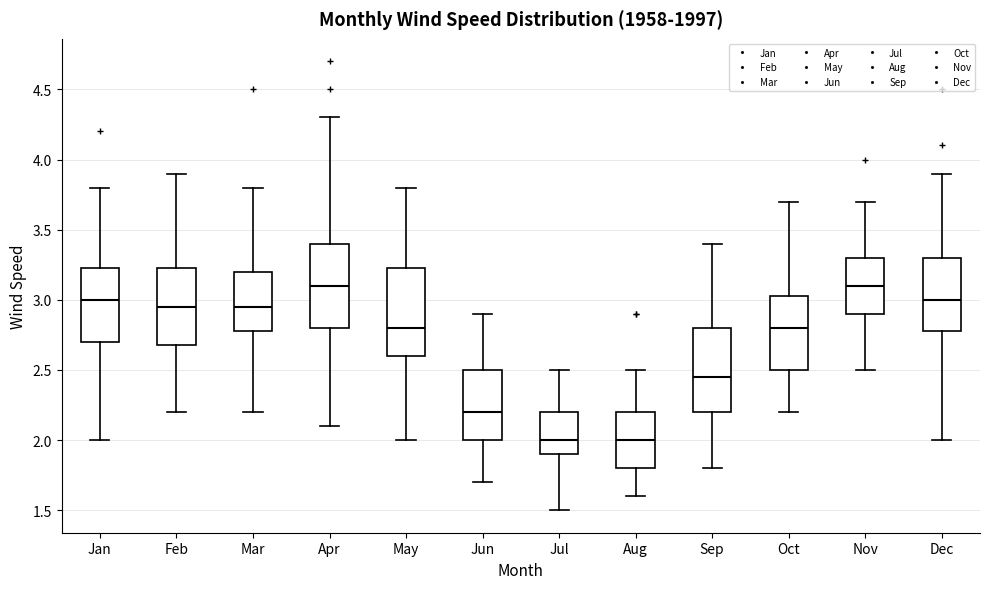

Reading left to right, transcribe this box plot: for each box, give where its median line is, the range the box spans, and where its two whiskers end, as read against the y-axis. The values are not printed on the chart, so give them approximately, as read against the axis.

Jan: median 3.00, box 2.70 to 3.25, whiskers 2.00 to 3.80
Feb: median 2.95, box 2.70 to 3.25, whiskers 2.20 to 3.90
Mar: median 2.95, box 2.80 to 3.20, whiskers 2.20 to 3.80
Apr: median 3.10, box 2.80 to 3.40, whiskers 2.10 to 4.30
May: median 2.80, box 2.60 to 3.25, whiskers 2.00 to 3.80
Jun: median 2.20, box 2.00 to 2.50, whiskers 1.70 to 2.90
Jul: median 2.00, box 1.90 to 2.20, whiskers 1.50 to 2.50
Aug: median 2.00, box 1.80 to 2.20, whiskers 1.60 to 2.50
Sep: median 2.45, box 2.20 to 2.80, whiskers 1.80 to 3.40
Oct: median 2.80, box 2.50 to 3.05, whiskers 2.20 to 3.70
Nov: median 3.10, box 2.90 to 3.30, whiskers 2.50 to 3.70
Dec: median 3.00, box 2.80 to 3.30, whiskers 2.00 to 3.90